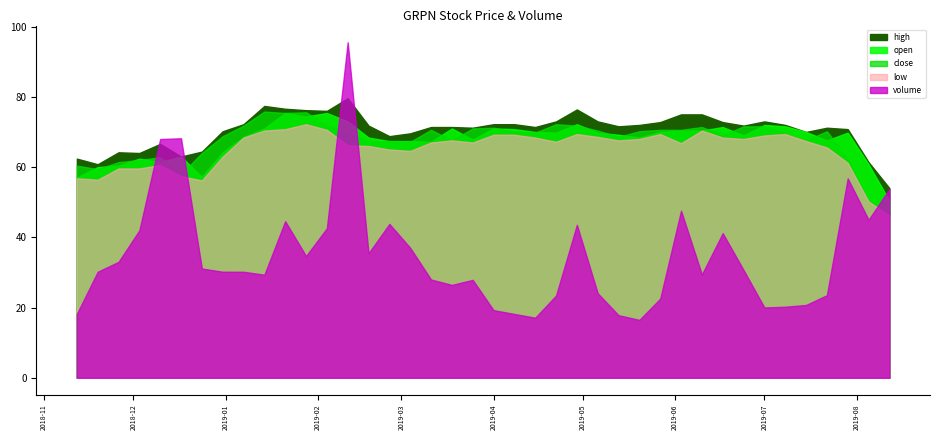

True or false: close has more than 1 points higher than both neighbors.

True